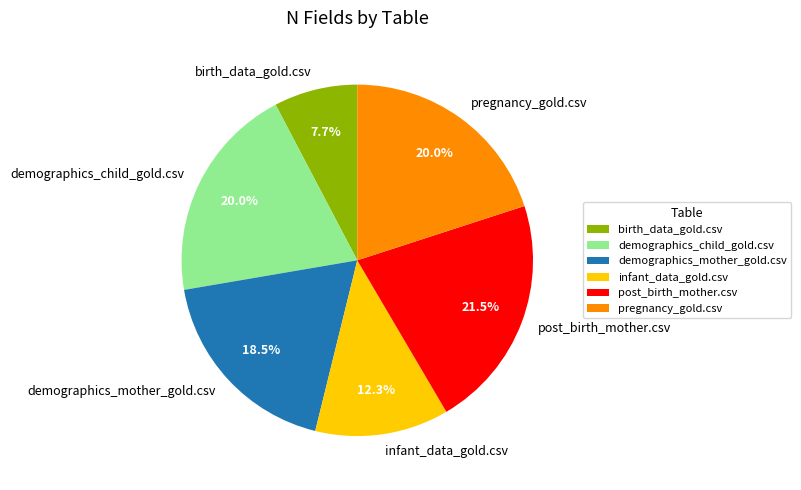

True or false: pregnancy_gold.csv accounts for 20% of the total.

True